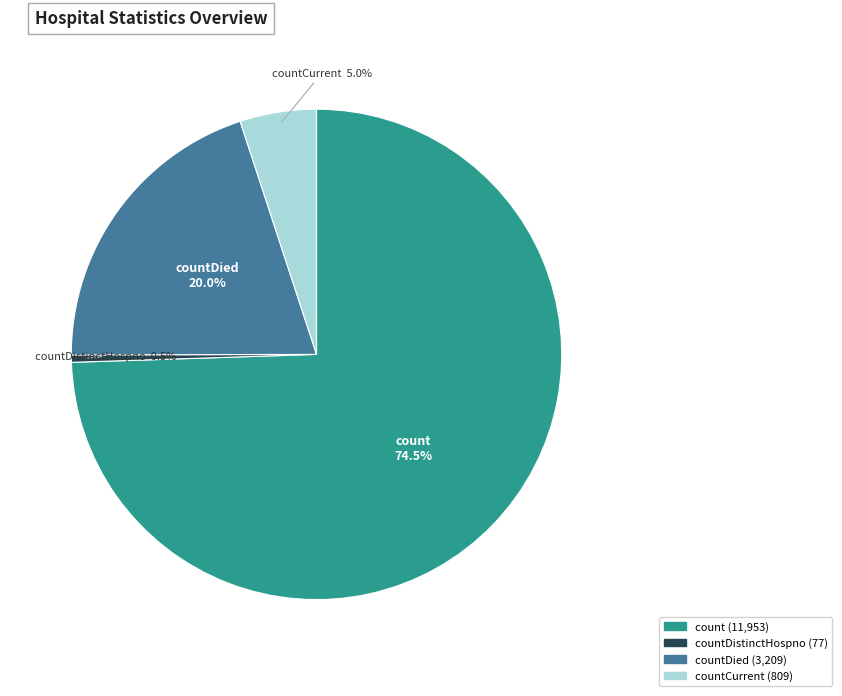

Is there a majority slice in this chart?

Yes